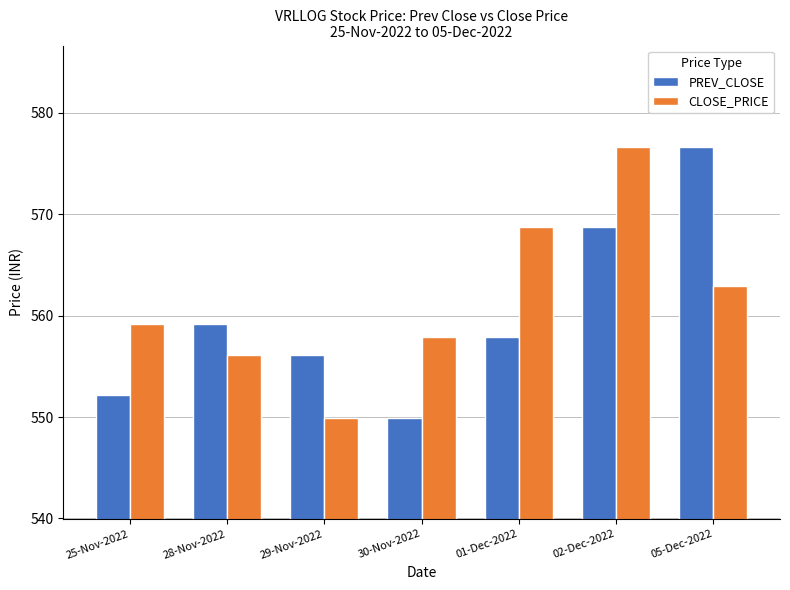

List the labels in order of CLOSE_PRICE value, smallest first.

29-Nov-2022, 28-Nov-2022, 30-Nov-2022, 25-Nov-2022, 05-Dec-2022, 01-Dec-2022, 02-Dec-2022